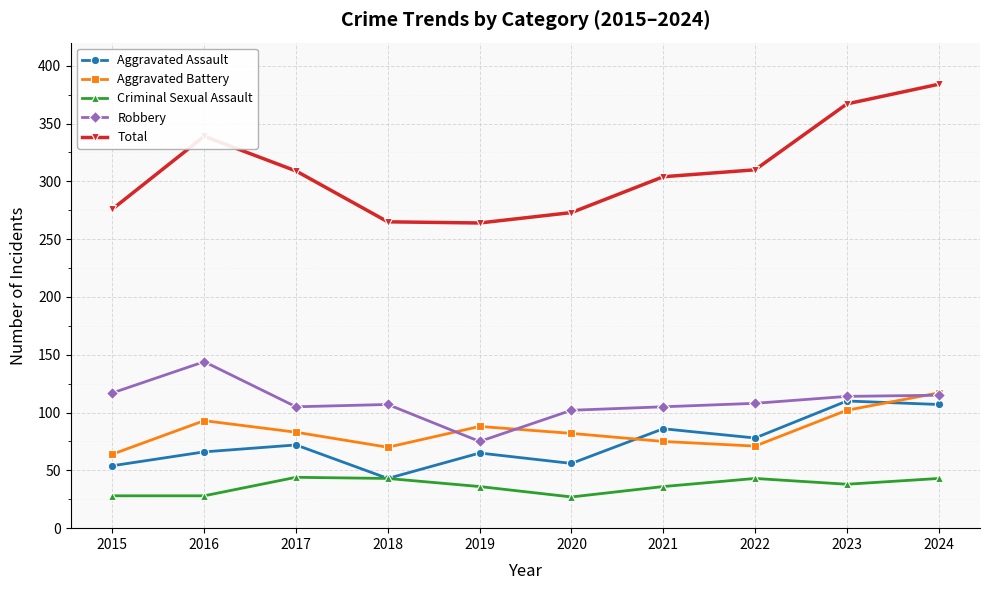

Which category has the lowest value in the Robbery series?

2019